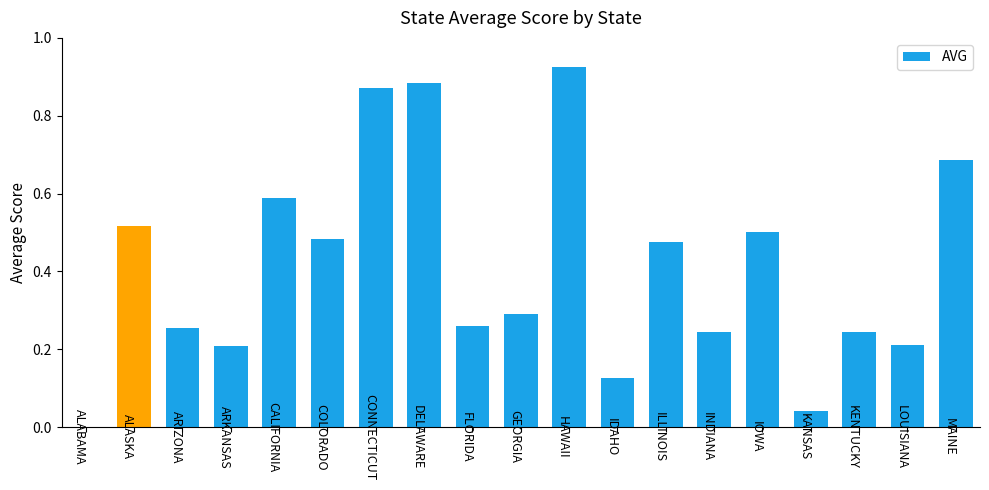

Which has a higher value, ARIZONA or KENTUCKY?

ARIZONA